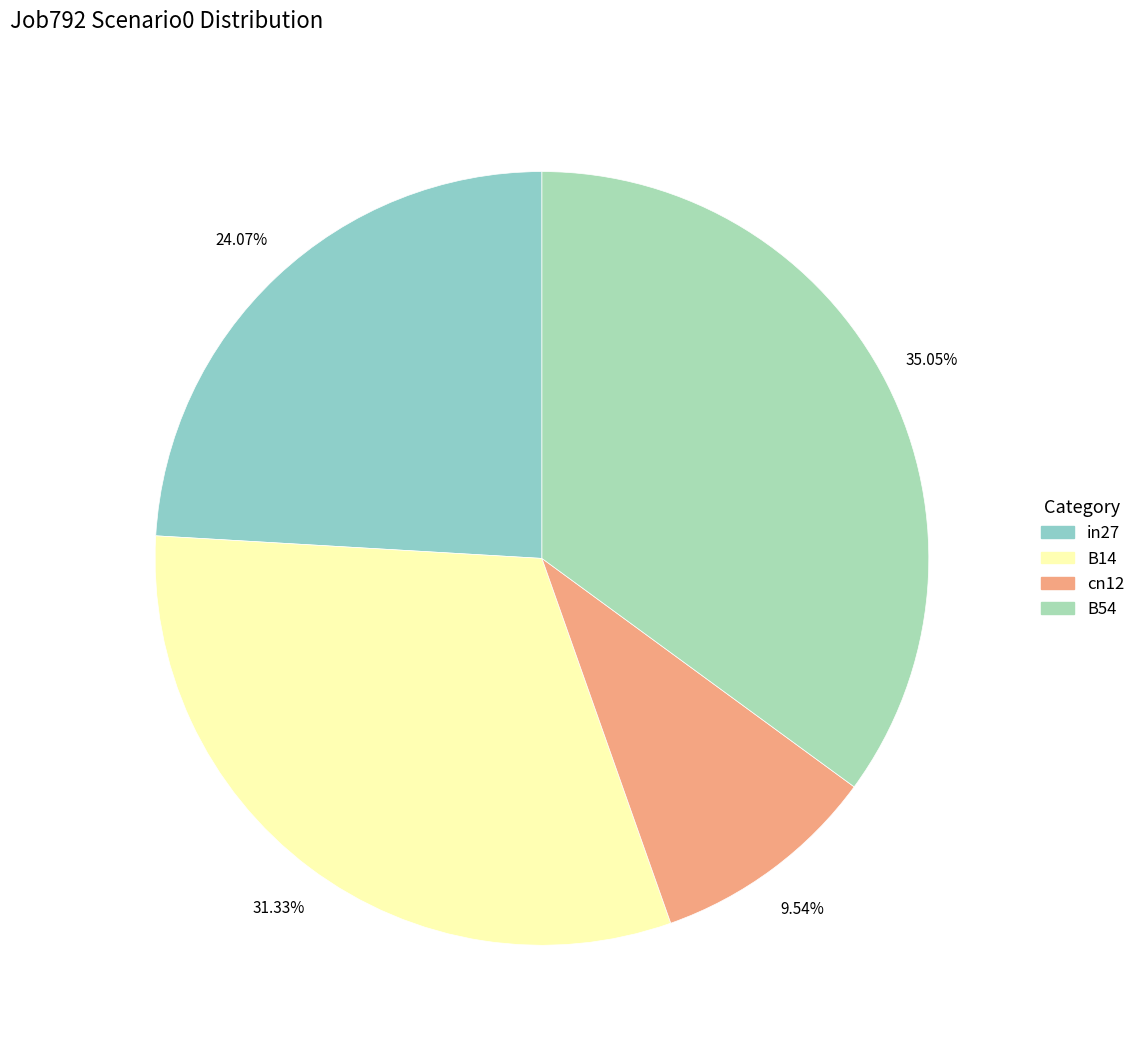

Which slice is the smallest?

cn12